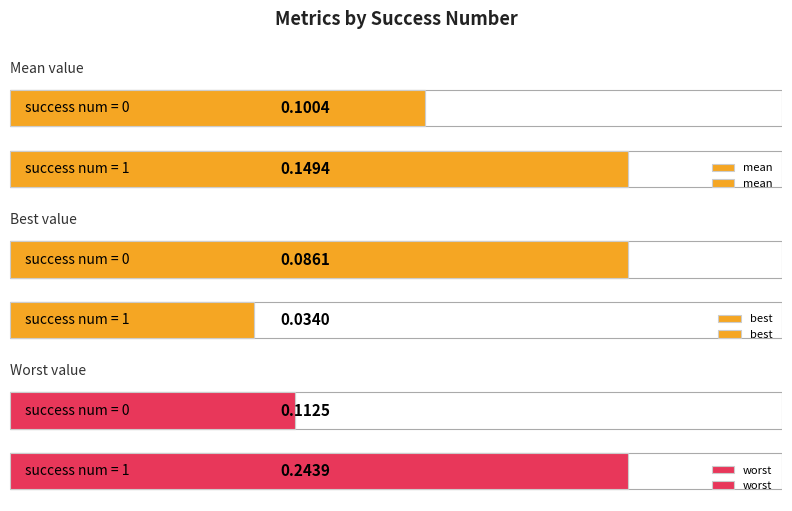

What are all the series names shown in the legend?

mean, best, worst